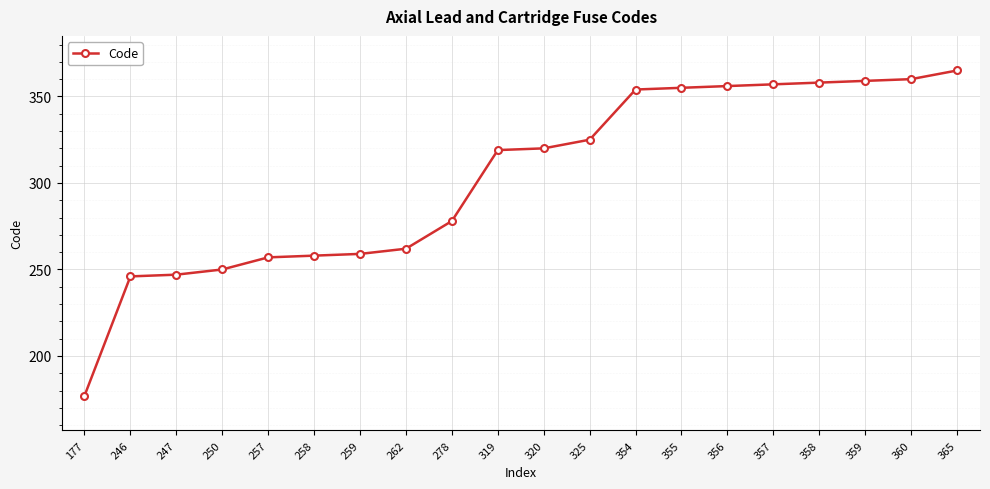

Does the chart have visible grid lines?

Yes